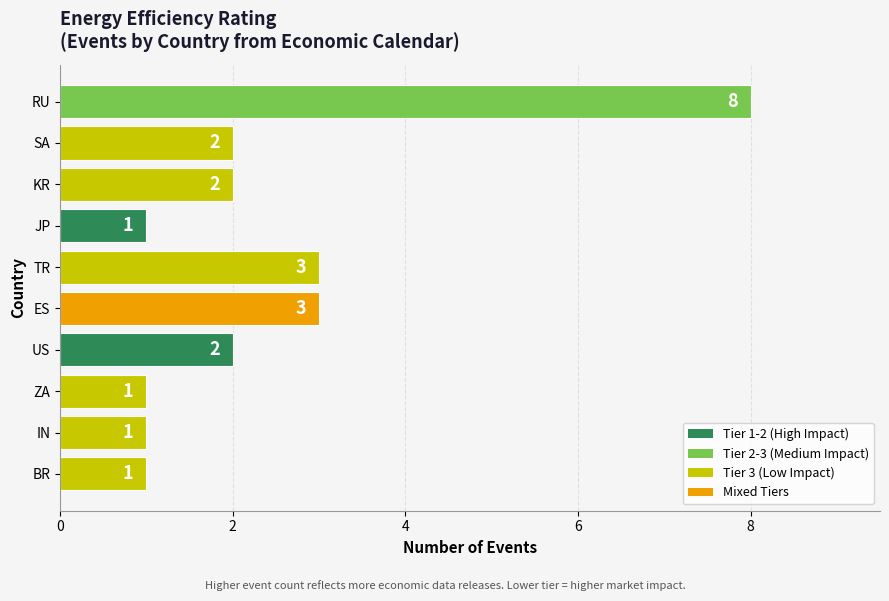

At which category does the chart reach its peak across all series?

RU